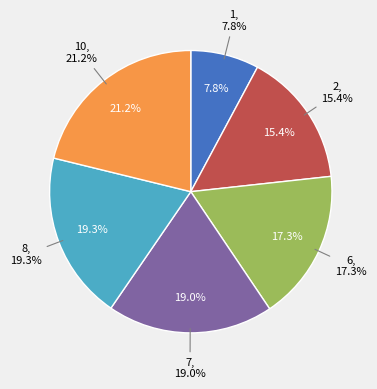

Combined, do 7 and 1 account for over 50%?

No